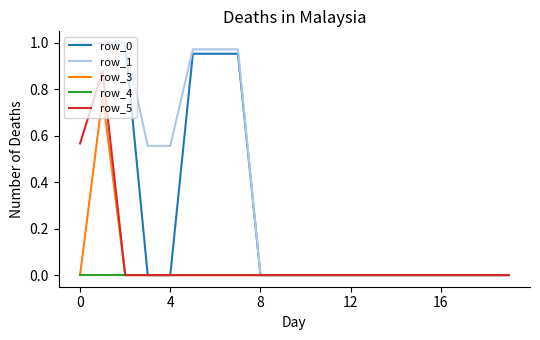

How many lines are shown in the chart?

5